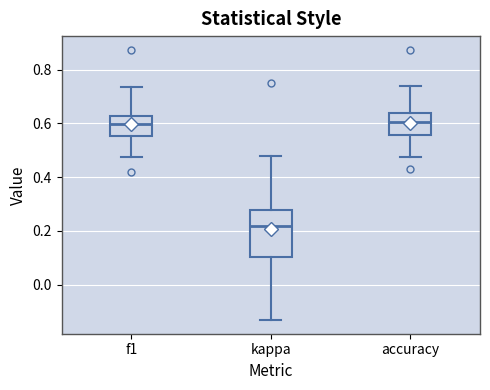

Reading left to right, read every box against the y-axis: the position of its median line, the range the box covers, and the ends of its whiskers. The values are not printed on the chart, so give them approximately, as read against the axis.

f1: median 0.60, box 0.56 to 0.62, whiskers 0.48 to 0.74
kappa: median 0.22, box 0.10 to 0.28, whiskers -0.14 to 0.48
accuracy: median 0.60, box 0.56 to 0.64, whiskers 0.48 to 0.74